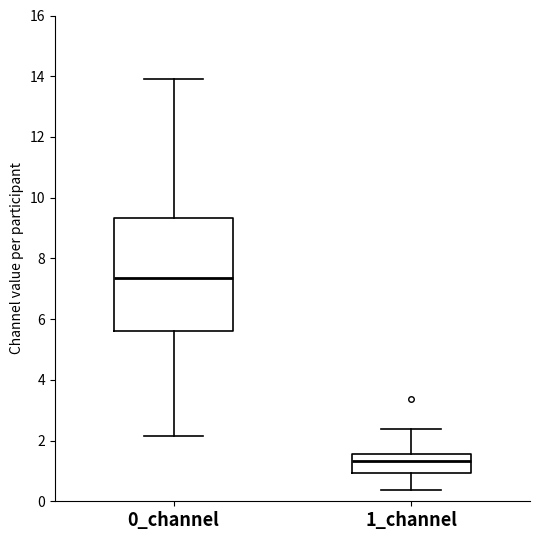

Which box is the tallest, from its lower edge to its upper edge?

0_channel